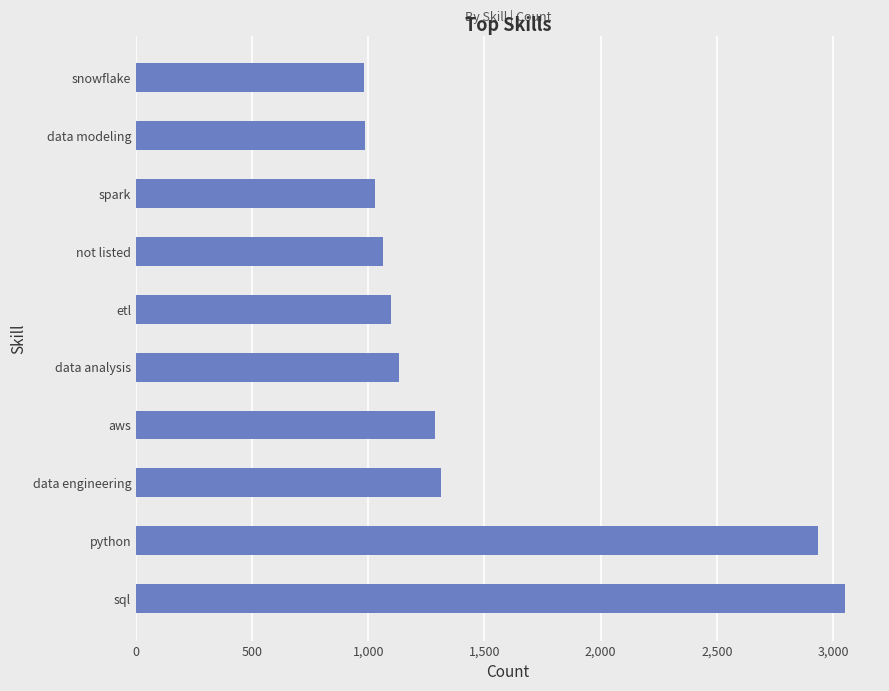

What is the maximum value shown in the chart?

3050